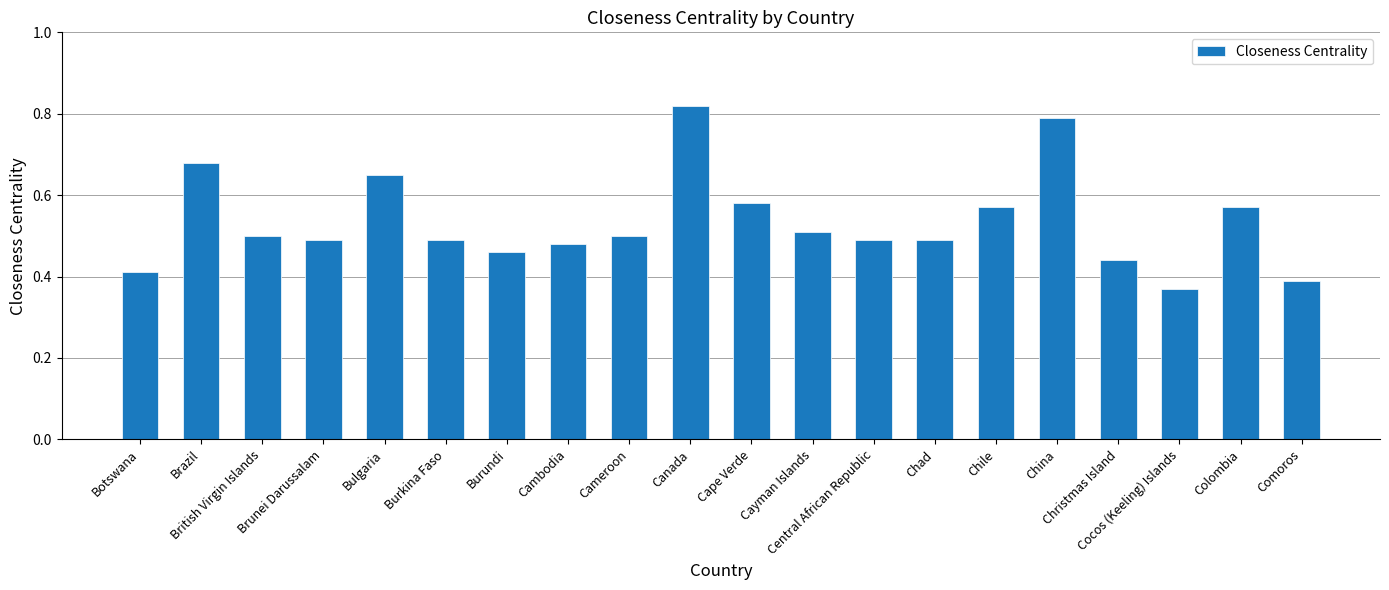

True or false: the data shows 0.5 at Chad.

True